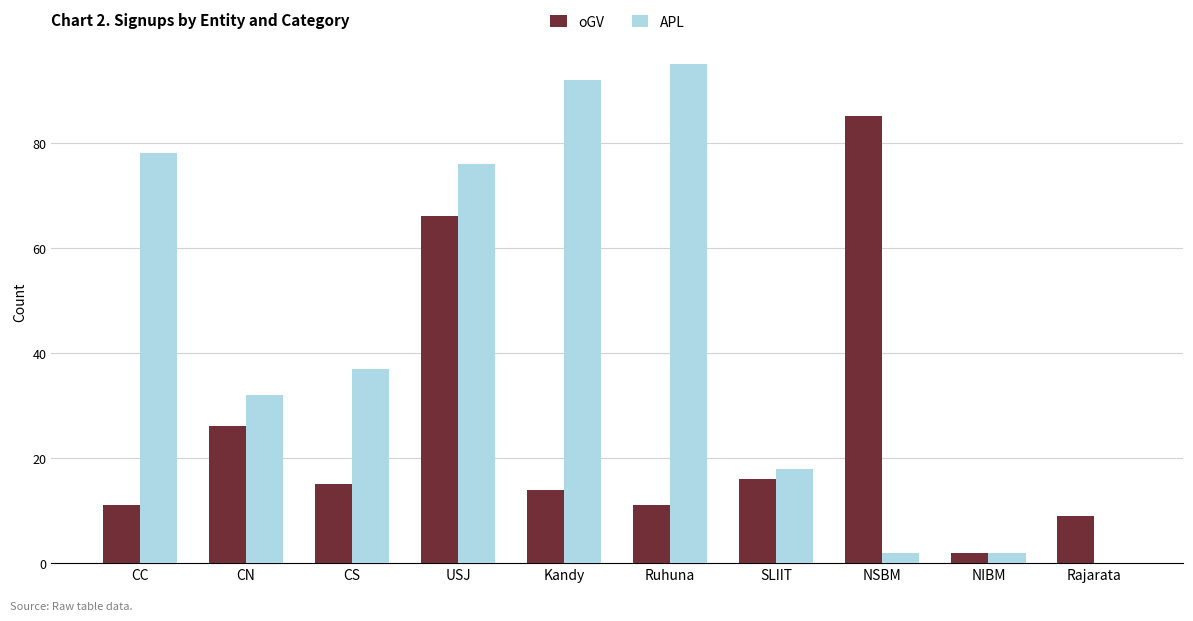

What is the approximate value of oGV at Rajarata?

9